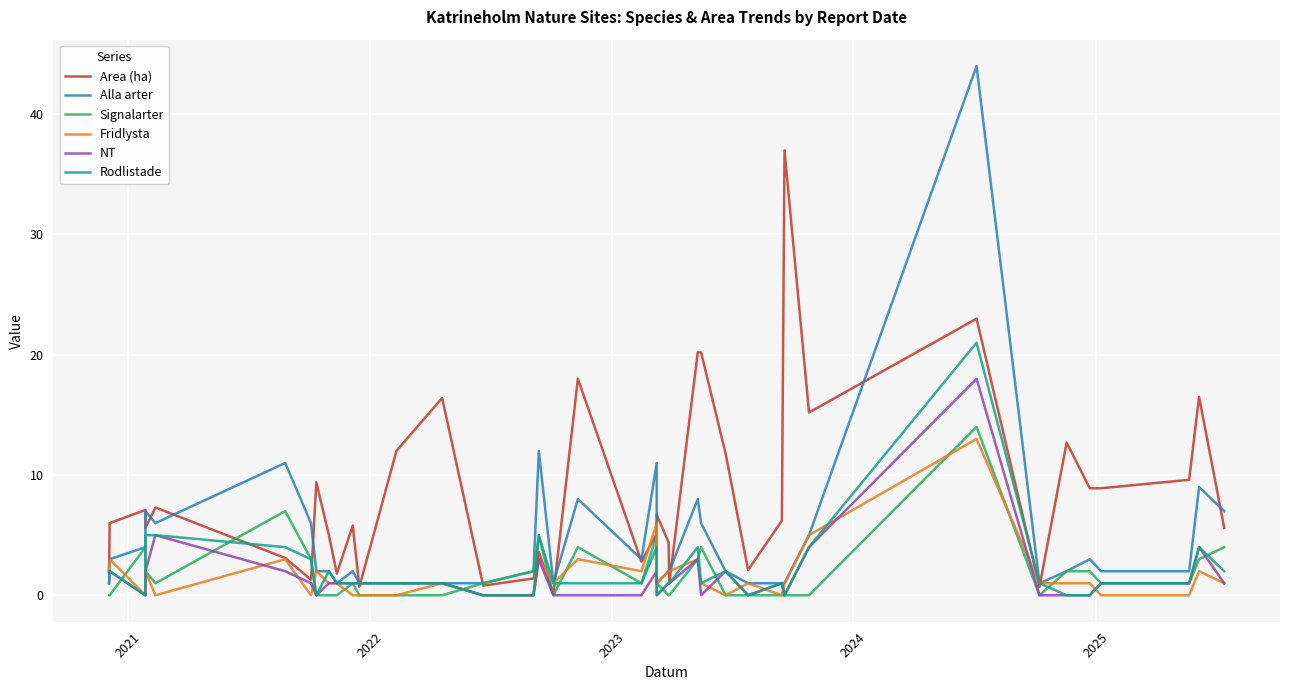

How many categories are shown in the chart?

40